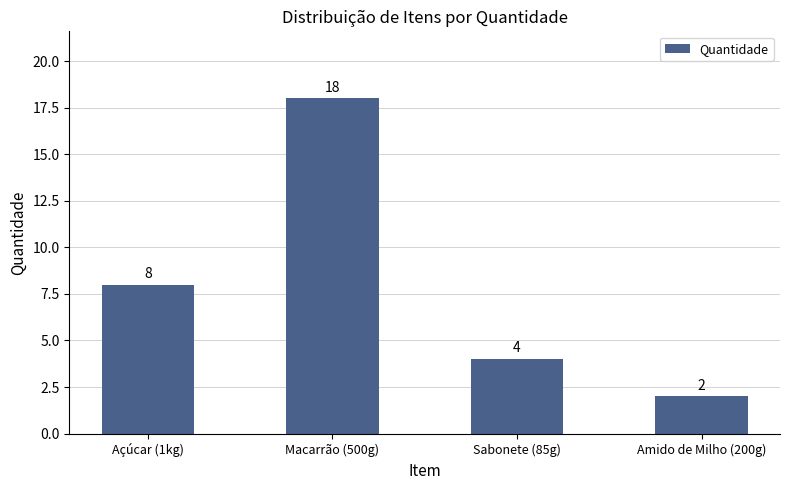

Count the number of categories in the chart.

4